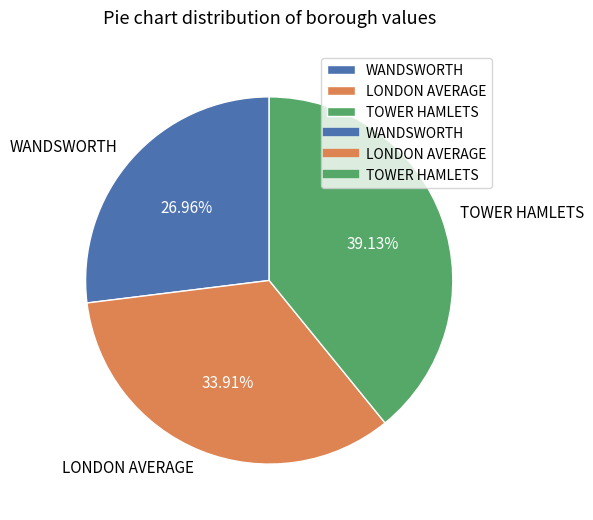

True or false: LONDON AVERAGE accounts for 34% of the total.

True